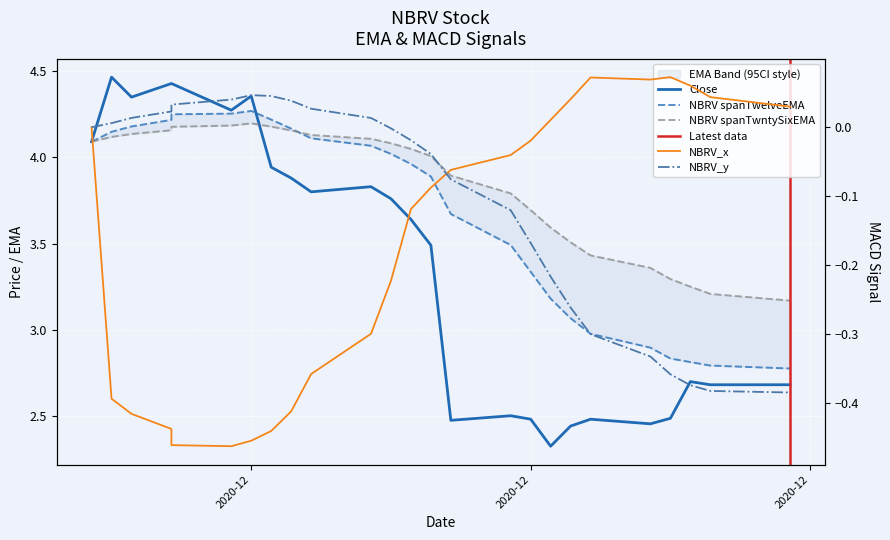

Is this an area chart (filled region under the line)?

No